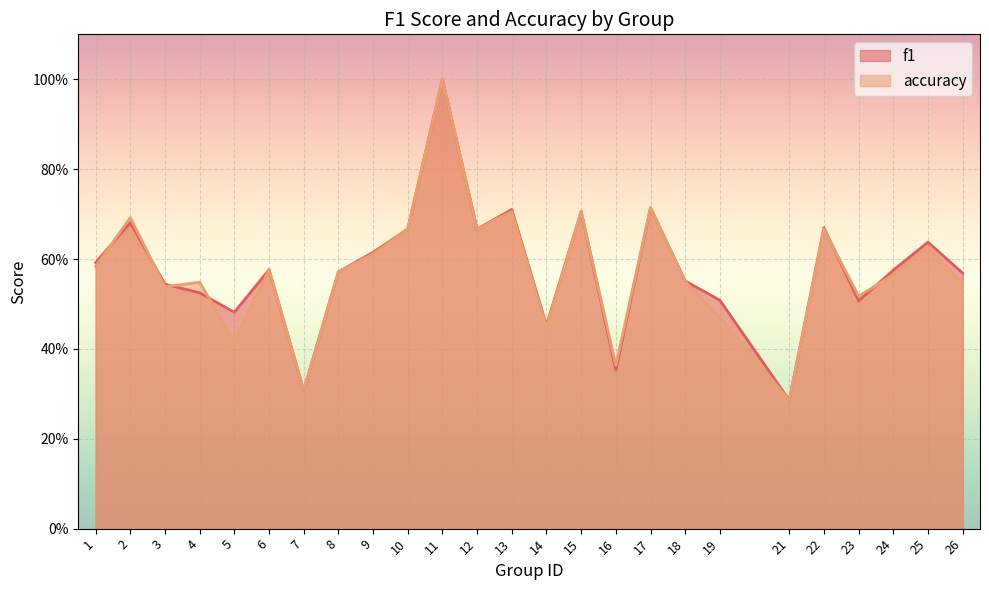

At which label does accuracy reach its minimum?

21